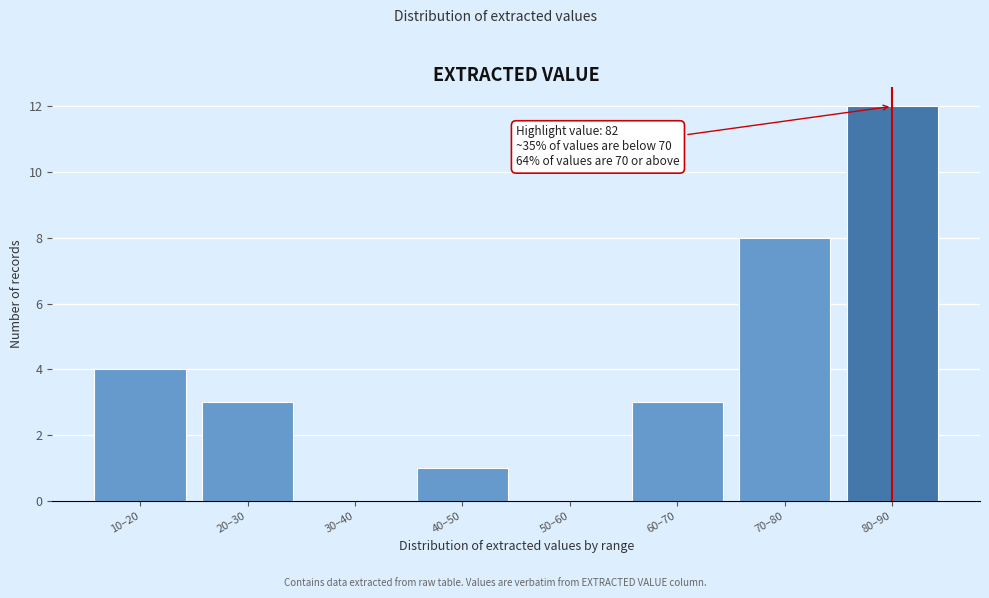

Reading left to right, what are all the values shown in this chart?

10–20=4	20–30=3	30–40=0	40–50=1	50–60=0	60–70=3	70–80=8	80–90=12